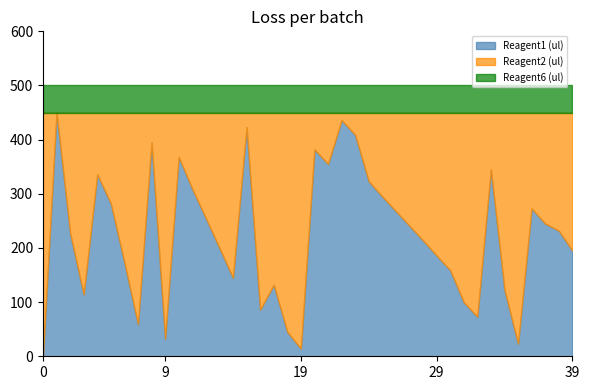

List the series in order of their peak value, lowest first.

Reagent6 (ul), Reagent1 (ul), Reagent2 (ul)